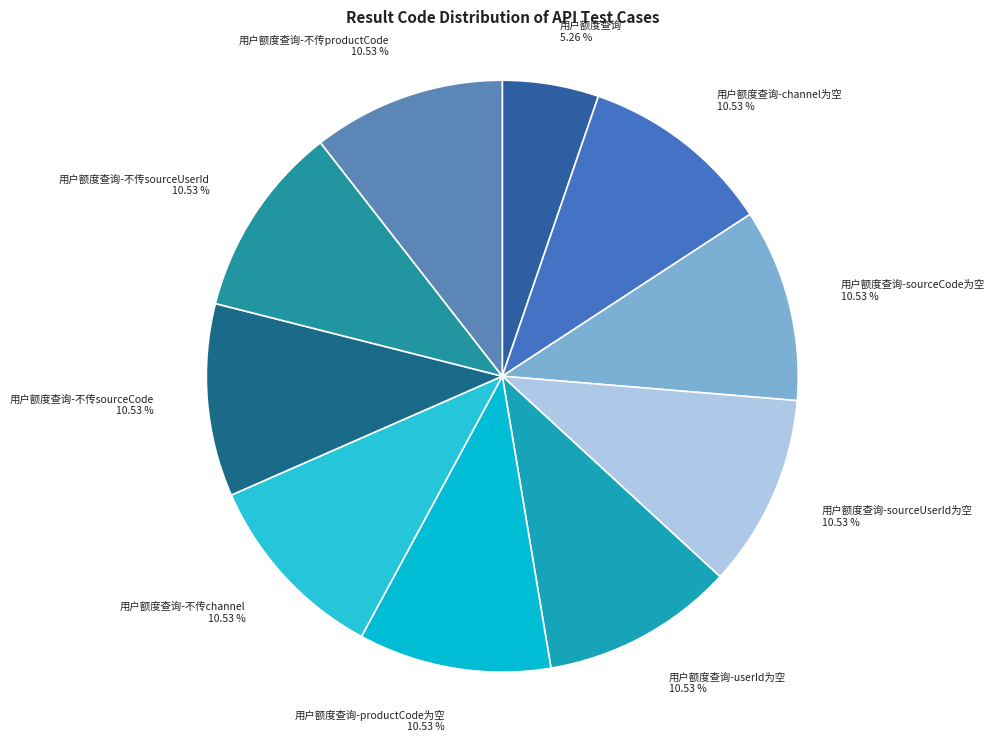

Is the sum of 用户额度查询-不传sourceCode 10.53 % and 用户额度查询-userId为空 10.53 % greater than half?

No